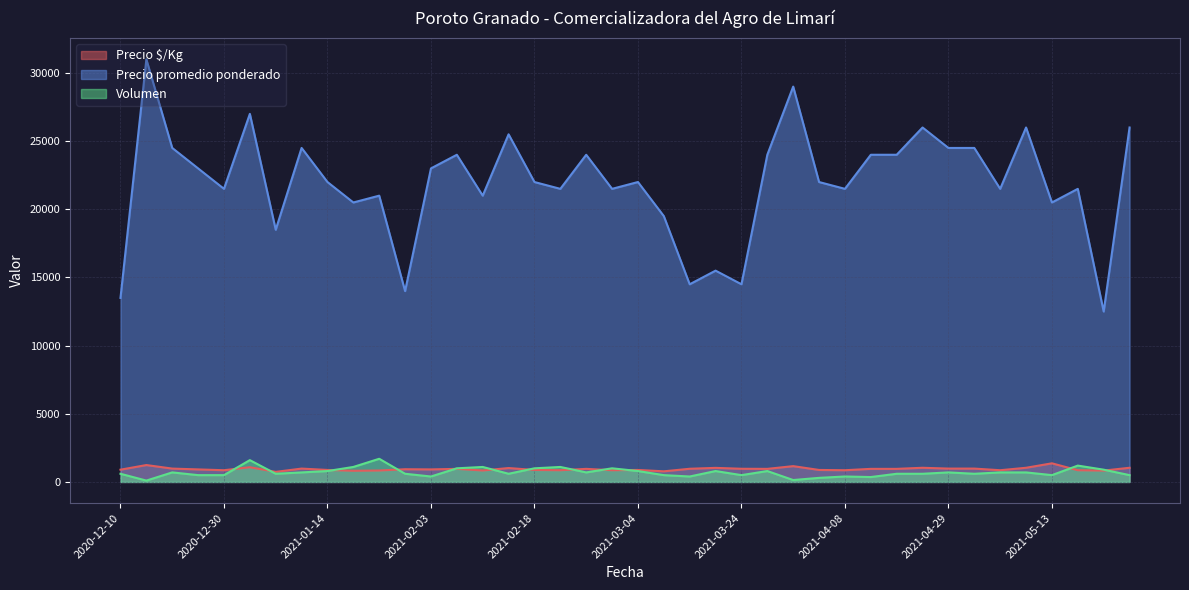

In Precio $/Kg, how many points are lower than both neighbors (excluding endpoints)?

12